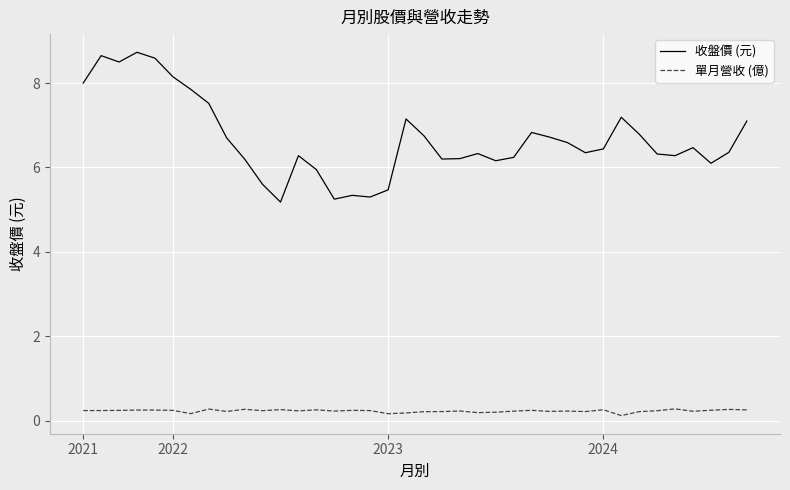

What is the highest value of the 單月營收 (億) series?

0.3